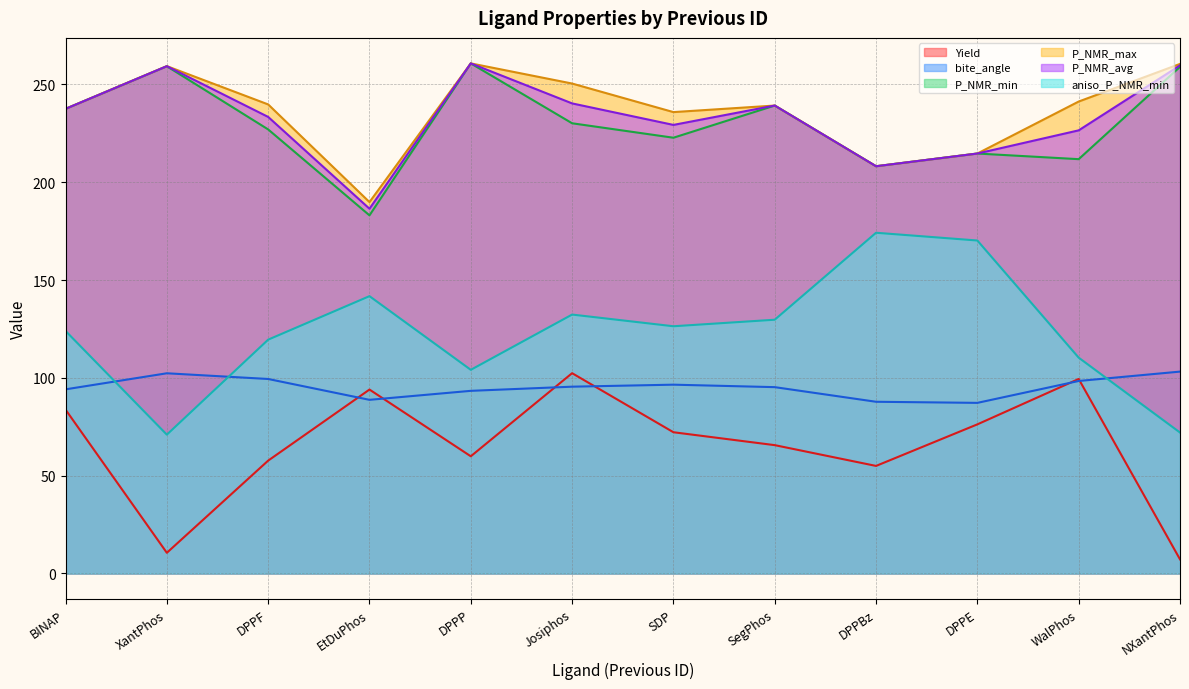

At which category does the chart reach its minimum across all series?

NXantPhos